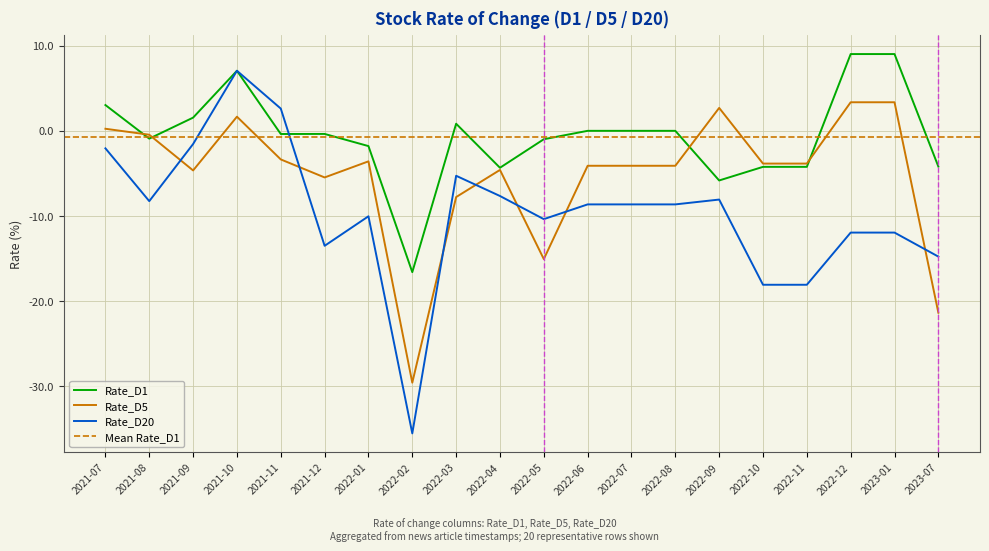

True or false: Rate_D1 and Rate_D5 cross at least once.

True